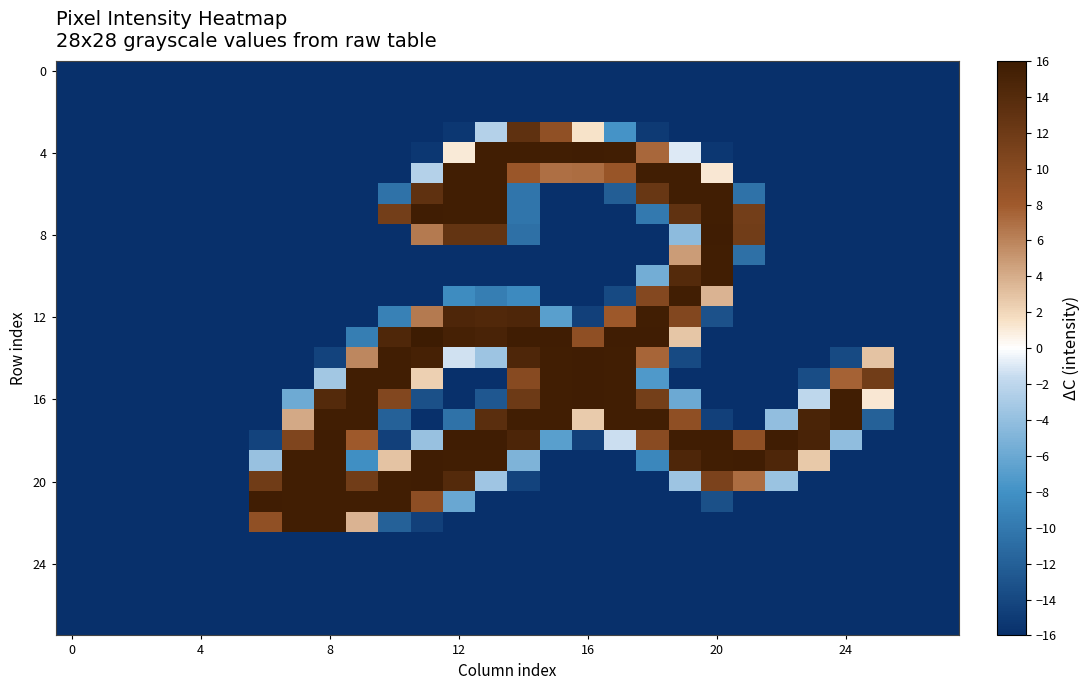

Reading left to right, extract all data points from this chart.

row_0: -16.0	-16.0	-16.0	-16.0	-16.0	-16.0	-16.0	-16.0	-16.0	-16.0	-16.0	-16.0	-16.0	-16.0	-16.0	-16.0	-16.0	-16.0	-16.0	-16.0	-16.0	-16.0	-16.0	-16.0	-16.0	-16.0	-16.0	-16.0
row_1: -16.0	-16.0	-16.0	-16.0	-16.0	-16.0	-16.0	-16.0	-16.0	-16.0	-16.0	-16.0	-16.0	-16.0	-16.0	-16.0	-16.0	-16.0	-16.0	-16.0	-16.0	-16.0	-16.0	-16.0	-16.0	-16.0	-16.0	-16.0
row_2: -16.0	-16.0	-16.0	-16.0	-16.0	-16.0	-16.0	-16.0	-16.0	-16.0	-16.0	-16.0	-16.0	-16.0	-16.0	-16.0	-16.0	-16.0	-16.0	-16.0	-16.0	-16.0	-16.0	-16.0	-16.0	-16.0	-16.0	-16.0
row_3: -16.0	-16.0	-16.0	-16.0	-16.0	-16.0	-16.0	-16.0	-16.0	-16.0	-16.0	-16.0	-15.4	-2.4	13.2	9.2	1.4	-7.8	-15.1	-16.0	-16.0	-16.0	-16.0	-16.0	-16.0	-16.0	-16.0	-16.0
row_4: -16.0	-16.0	-16.0	-16.0	-16.0	-16.0	-16.0	-16.0	-16.0	-16.0	-16.0	-15.4	1.1	15.6	15.6	15.6	15.7	15.6	7.3	-0.9	-15.4	-16.0	-16.0	-16.0	-16.0	-16.0	-16.0	-16.0
row_5: -16.0	-16.0	-16.0	-16.0	-16.0	-16.0	-16.0	-16.0	-16.0	-16.0	-16.0	-2.4	15.6	15.6	8.5	7.0	7.1	8.6	15.6	15.6	1.2	-16.0	-16.0	-16.0	-16.0	-16.0	-16.0	-16.0
row_6: -16.0	-16.0	-16.0	-16.0	-16.0	-16.0	-16.0	-16.0	-16.0	-16.0	-10.6	13.2	15.6	15.6	-10.4	-16.0	-16.0	-12.2	12.5	15.6	15.6	-10.6	-16.0	-16.0	-16.0	-16.0	-16.0	-16.0
row_7: -16.0	-16.0	-16.0	-16.0	-16.0	-16.0	-16.0	-16.0	-16.0	-16.0	11.6	15.7	15.6	15.6	-10.4	-16.0	-16.0	-16.0	-10.0	13.1	15.6	11.6	-16.0	-16.0	-16.0	-16.0	-16.0	-16.0
row_8: -16.0	-16.0	-16.0	-16.0	-16.0	-16.0	-16.0	-16.0	-16.0	-16.0	-16.0	6.5	12.9	12.9	-10.7	-16.0	-16.0	-16.0	-16.0	-4.3	15.7	11.7	-16.0	-16.0	-16.0	-16.0	-16.0	-16.0
row_9: -16.0	-16.0	-16.0	-16.0	-16.0	-16.0	-16.0	-16.0	-16.0	-16.0	-16.0	-16.0	-16.0	-16.0	-16.0	-16.0	-16.0	-16.0	-16.0	4.8	15.6	-10.7	-16.0	-16.0	-16.0	-16.0	-16.0	-16.0
row_10: -16.0	-16.0	-16.0	-16.0	-16.0	-16.0	-16.0	-16.0	-16.0	-16.0	-16.0	-16.0	-16.0	-16.0	-16.0	-16.0	-16.0	-16.0	-5.6	14.1	15.6	-16.0	-16.0	-16.0	-16.0	-16.0	-16.0	-16.0
row_11: -16.0	-16.0	-16.0	-16.0	-16.0	-16.0	-16.0	-16.0	-16.0	-16.0	-16.0	-16.0	-8.5	-9.6	-8.6	-16.0	-16.0	-13.9	10.2	15.6	3.7	-16.0	-16.0	-16.0	-16.0	-16.0	-16.0	-16.0
row_12: -16.0	-16.0	-16.0	-16.0	-16.0	-16.0	-16.0	-16.0	-16.0	-16.0	-9.3	6.5	14.6	14.4	14.6	-6.8	-14.6	8.2	15.6	10.4	-13.2	-16.0	-16.0	-16.0	-16.0	-16.0	-16.0	-16.0
row_13: -16.0	-16.0	-16.0	-16.0	-16.0	-16.0	-16.0	-16.0	-16.0	-9.6	14.5	16.0	15.2	15.0	15.7	15.7	9.3	15.7	15.7	2.8	-16.0	-16.0	-16.0	-16.0	-16.0	-16.0	-16.0	-16.0
row_14: -16.0	-16.0	-16.0	-16.0	-16.0	-16.0	-16.0	-16.0	-14.4	5.8	15.6	15.2	-1.3	-3.6	14.6	15.6	15.7	15.6	7.5	-13.9	-16.0	-16.0	-16.0	-16.0	-13.9	2.9	-16.0	-16.0
row_15: -16.0	-16.0	-16.0	-16.0	-16.0	-16.0	-16.0	-16.0	-3.3	15.6	15.6	2.3	-16.0	-16.0	10.0	15.6	15.7	15.6	-7.3	-16.0	-16.0	-16.0	-16.0	-13.6	7.6	11.7	-16.0	-16.0
row_16: -16.0	-16.0	-16.0	-16.0	-16.0	-16.0	-16.0	-5.8	14.1	15.6	10.4	-13.4	-16.0	-12.7	12.1	15.6	15.7	15.6	11.5	-6.0	-16.0	-16.0	-16.0	-1.9	15.6	1.2	-16.0	-16.0
row_17: -16.0	-16.0	-16.0	-16.0	-16.0	-16.0	-16.0	4.2	15.6	15.6	-12.0	-16.0	-10.6	13.6	15.6	15.6	2.6	15.6	15.6	9.3	-14.6	-16.0	-4.1	14.9	15.6	-12.0	-16.0	-16.0
row_18: -16.0	-16.0	-16.0	-16.0	-16.0	-16.0	-14.4	10.6	15.7	8.1	-14.6	-3.8	15.7	15.7	14.7	-6.8	-14.6	-1.4	9.9	15.7	15.7	9.3	15.7	15.0	-4.2	-16.0	-16.0	-16.0
row_19: -16.0	-16.0	-16.0	-16.0	-16.0	-16.0	-3.8	15.6	15.6	-8.2	2.9	15.7	15.6	15.6	-5.1	-16.0	-16.0	-16.0	-8.8	14.6	15.6	15.7	14.6	2.7	-16.0	-16.0	-16.0	-16.0
row_20: -16.0	-16.0	-16.0	-16.0	-16.0	-16.0	11.9	15.6	15.6	11.7	15.6	15.7	14.1	-3.5	-14.4	-16.0	-16.0	-16.0	-16.0	-3.6	11.0	7.1	-3.7	-16.0	-16.0	-16.0	-16.0	-16.0
row_21: -16.0	-16.0	-16.0	-16.0	-16.0	-16.0	15.7	15.6	15.6	15.6	15.6	9.5	-6.1	-16.0	-16.0	-16.0	-16.0	-16.0	-16.0	-16.0	-13.4	-16.0	-16.0	-16.0	-16.0	-16.0	-16.0	-16.0
row_22: -16.0	-16.0	-16.0	-16.0	-16.0	-16.0	9.2	15.6	15.6	3.7	-12.0	-14.6	-16.0	-16.0	-16.0	-16.0	-16.0	-16.0	-16.0	-16.0	-16.0	-16.0	-16.0	-16.0	-16.0	-16.0	-16.0	-16.0
row_23: -16.0	-16.0	-16.0	-16.0	-16.0	-16.0	-16.0	-16.0	-16.0	-16.0	-16.0	-16.0	-16.0	-16.0	-16.0	-16.0	-16.0	-16.0	-16.0	-16.0	-16.0	-16.0	-16.0	-16.0	-16.0	-16.0	-16.0	-16.0
row_24: -16.0	-16.0	-16.0	-16.0	-16.0	-16.0	-16.0	-16.0	-16.0	-16.0	-16.0	-16.0	-16.0	-16.0	-16.0	-16.0	-16.0	-16.0	-16.0	-16.0	-16.0	-16.0	-16.0	-16.0	-16.0	-16.0	-16.0	-16.0
row_25: -16.0	-16.0	-16.0	-16.0	-16.0	-16.0	-16.0	-16.0	-16.0	-16.0	-16.0	-16.0	-16.0	-16.0	-16.0	-16.0	-16.0	-16.0	-16.0	-16.0	-16.0	-16.0	-16.0	-16.0	-16.0	-16.0	-16.0	-16.0
row_26: -16.0	-16.0	-16.0	-16.0	-16.0	-16.0	-16.0	-16.0	-16.0	-16.0	-16.0	-16.0	-16.0	-16.0	-16.0	-16.0	-16.0	-16.0	-16.0	-16.0	-16.0	-16.0	-16.0	-16.0	-16.0	-16.0	-16.0	-16.0
row_27: -16.0	-16.0	-16.0	-16.0	-16.0	-16.0	-16.0	-16.0	-16.0	-16.0	-16.0	-16.0	-16.0	-16.0	-16.0	-16.0	-16.0	-16.0	-16.0	-16.0	-16.0	-16.0	-16.0	-16.0	-16.0	-16.0	-16.0	-16.0